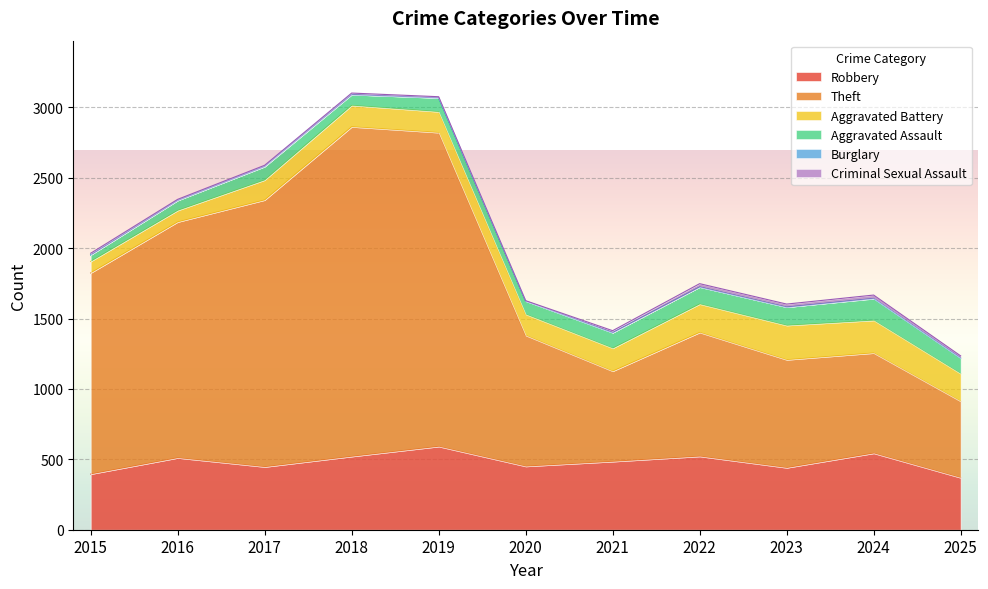

Where does the Aggravated Assault series first go above 98?

2021